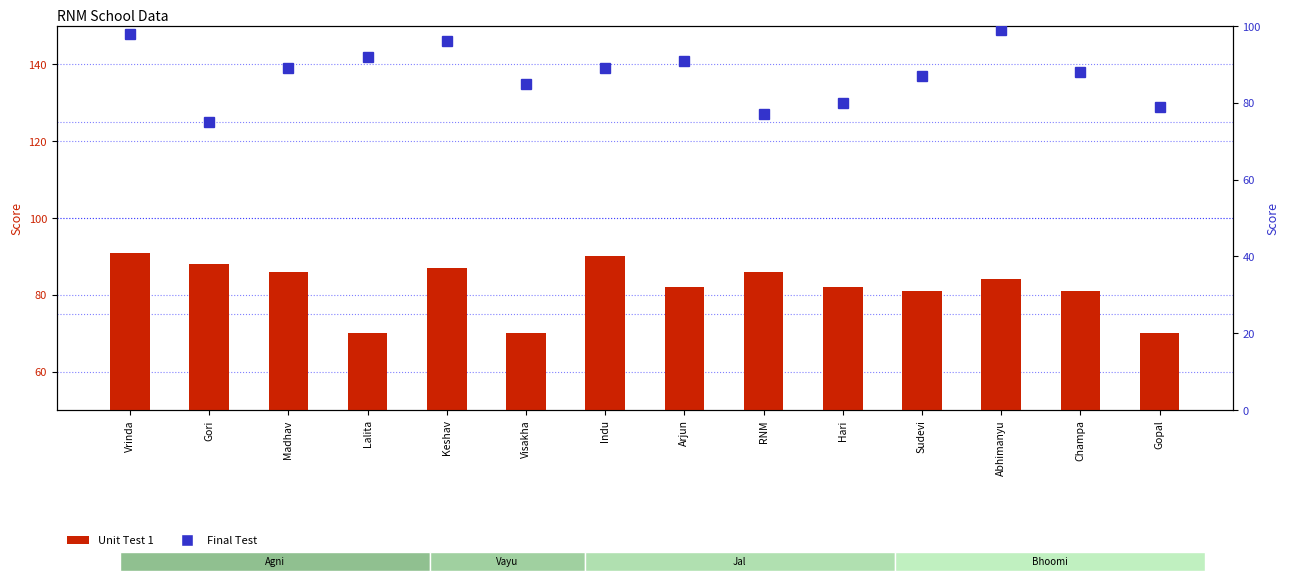

What is the spread (max minus min) of values at Hari?

2